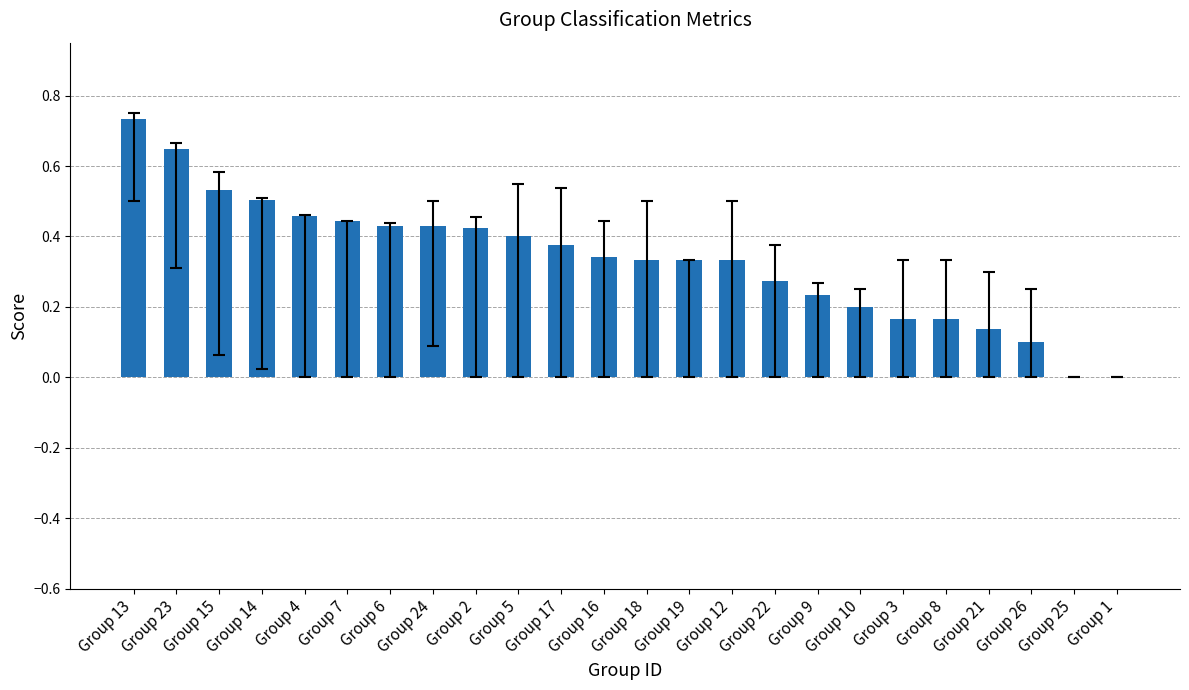

Is it true that the value at Group 25 is 0.4?

False